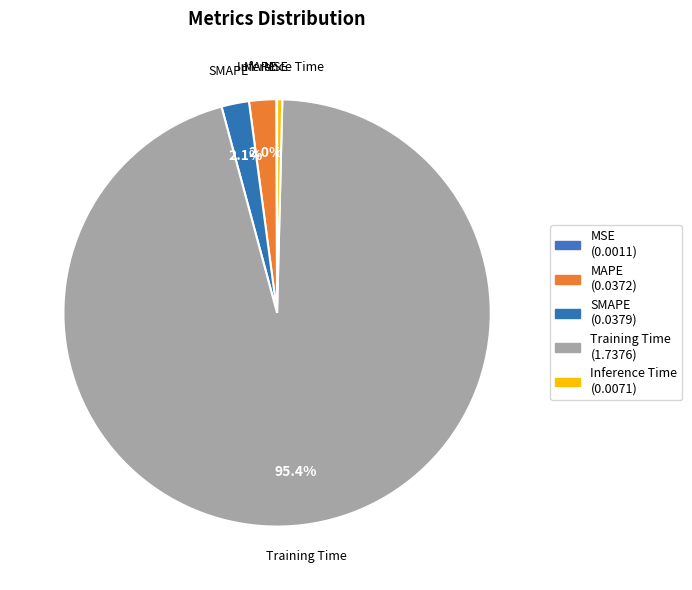

Which has a higher value, Inference Time or MAPE?

MAPE